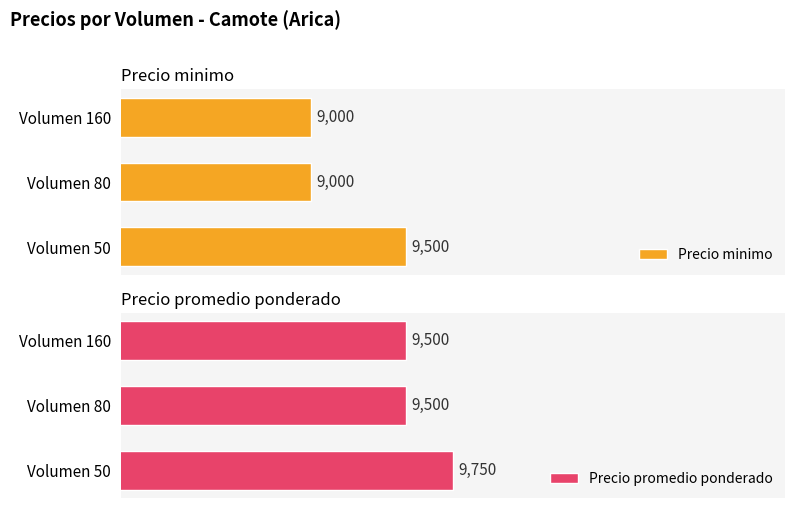

Reading right to left, extract all data points from this chart.

Precio minimo: 9000	9000	9500
Precio promedio ponderado: 9500	9500	9750